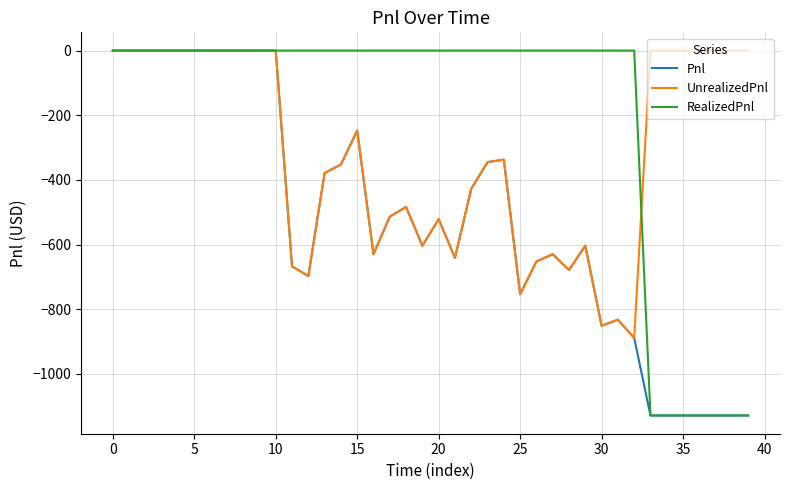

List the series in order of their overall mean, highest first.

RealizedPnl, UnrealizedPnl, Pnl